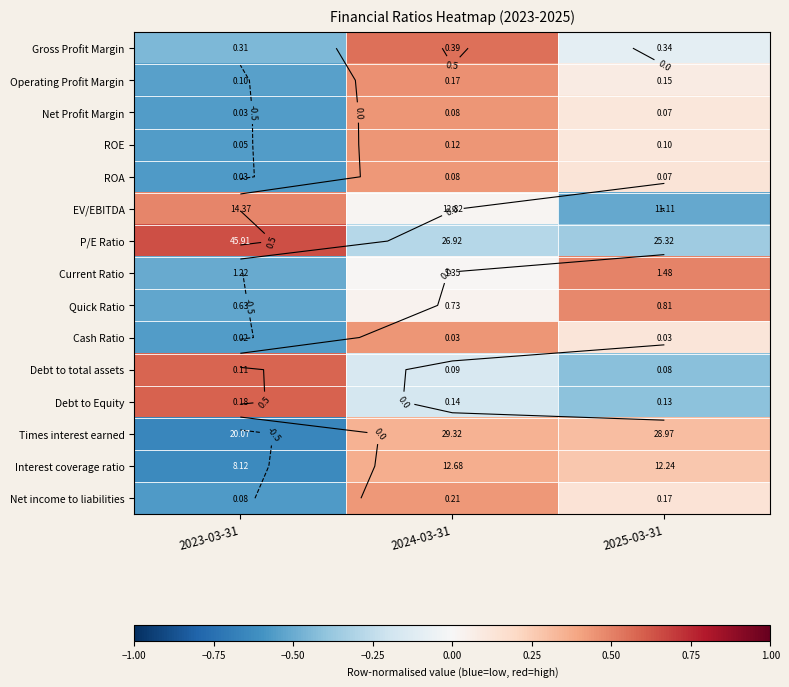

Is the value of Net Profit Margin at 2023-03-31 greater than the value of Gross Profit Margin at 2023-03-31?

No